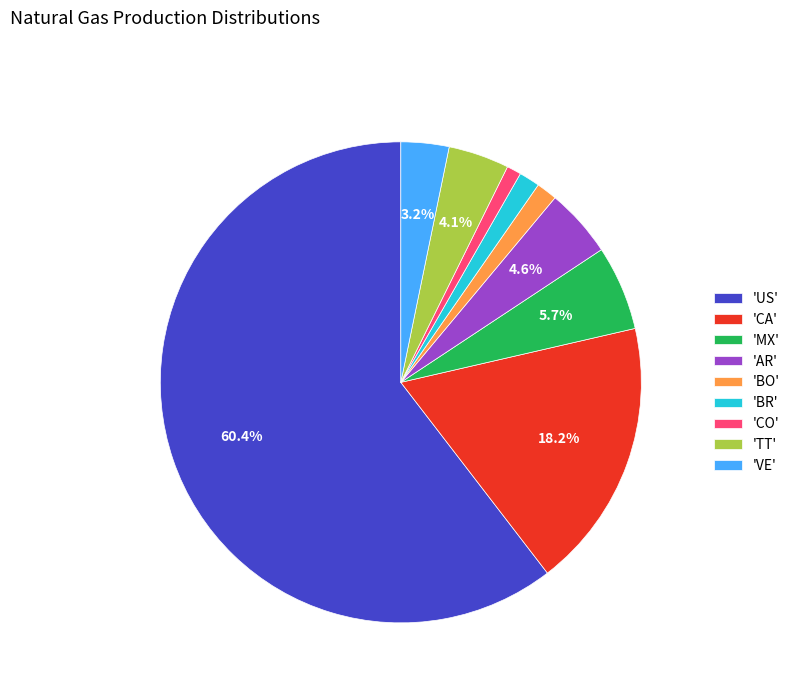

What is the largest slice in the pie chart?

'US'